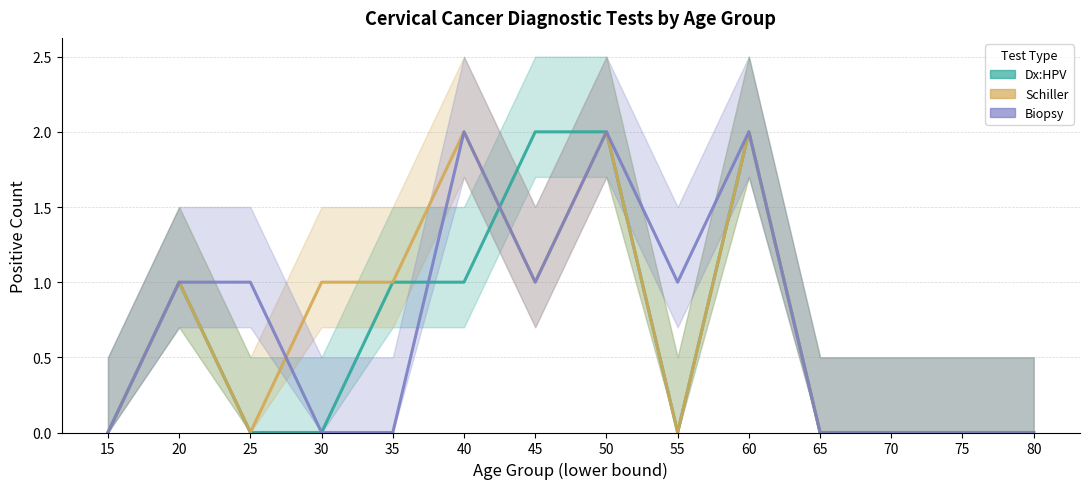

List the labels in order of Dx:HPV value, smallest first.

15, 25, 30, 55, 65, 70, 75, 80, 20, 35, 40, 45, 50, 60